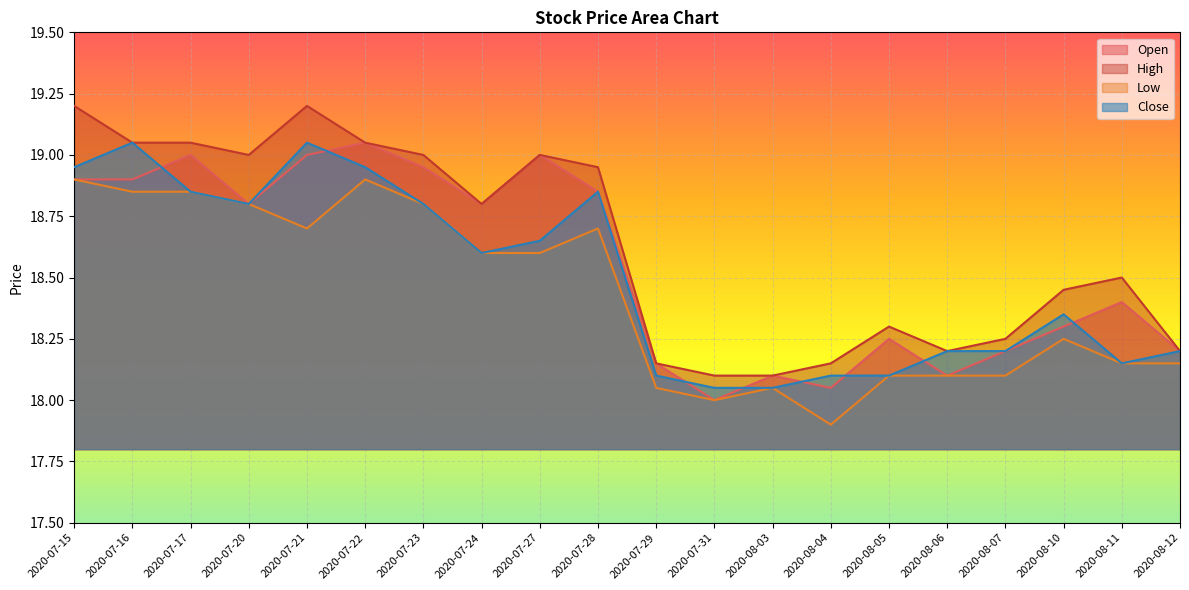

What are all the series names shown in the legend?

Open, High, Low, Close